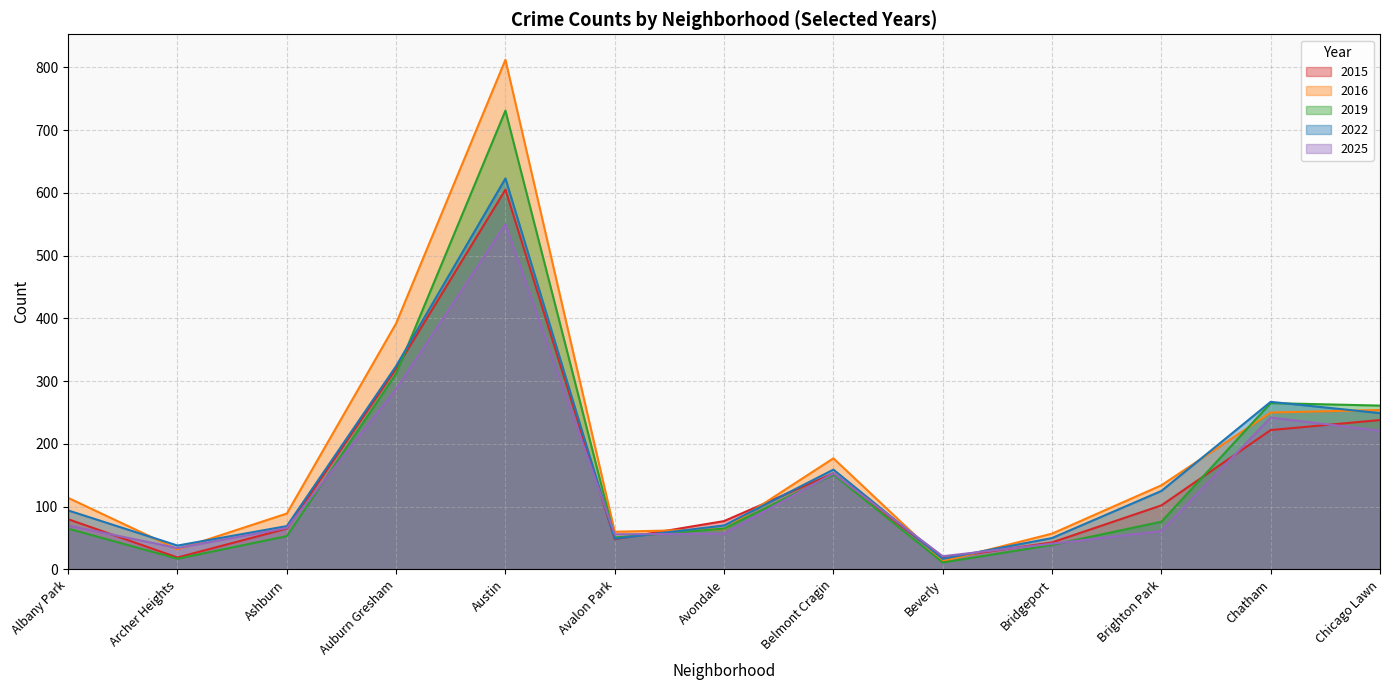

What is the minimum value shown in the chart?

11